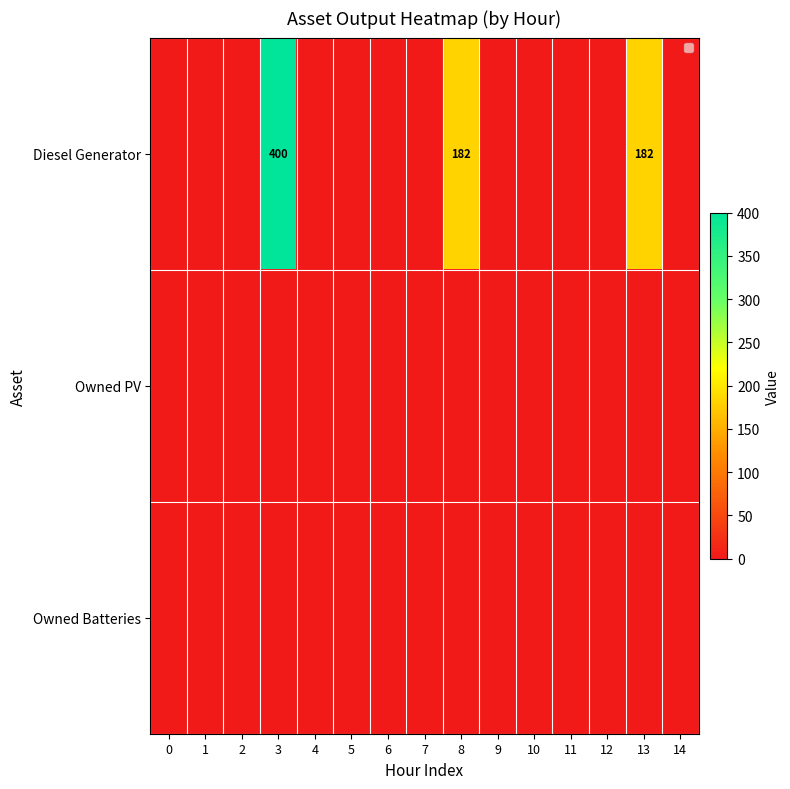

True or false: Diesel Generator has a value of 400 at 3.

True